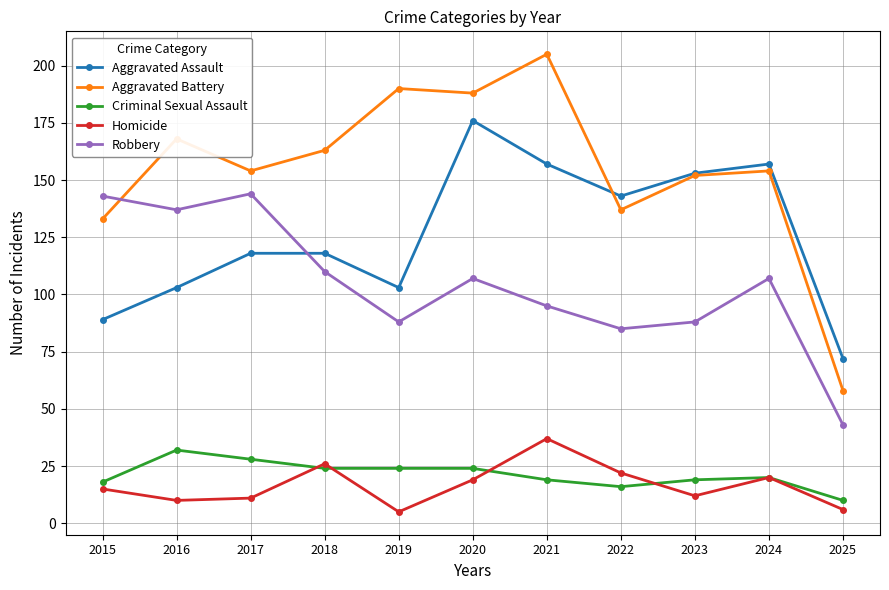

Does the chart display data point markers on the line(s)?

Yes